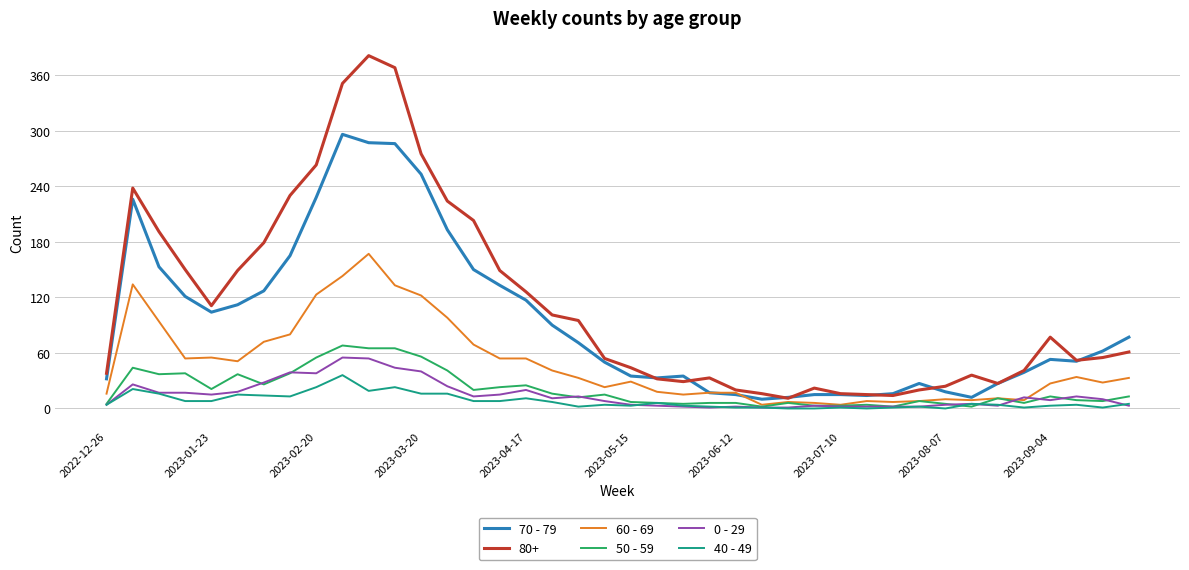

Which series has the largest total across all categories?

80+